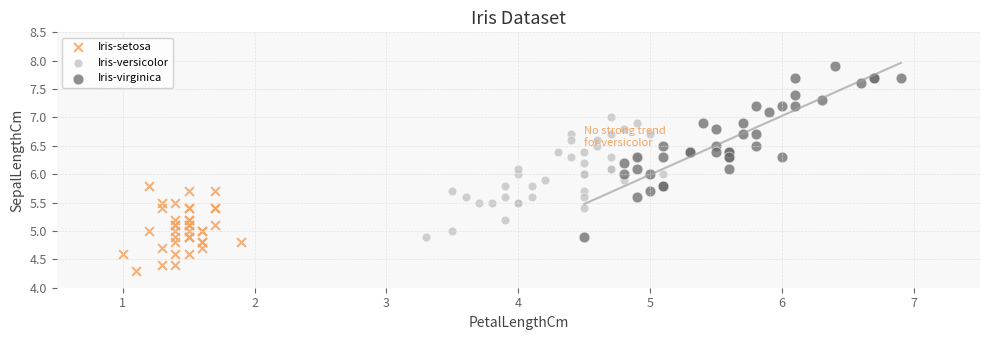

Which series has the widest spread of Y values?

Iris-virginica